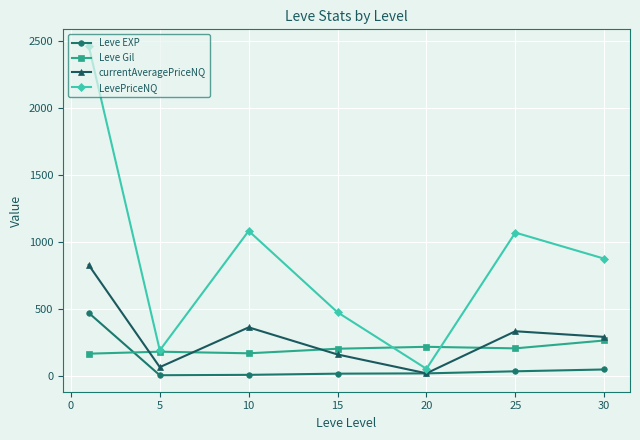

Rank the series by their maximum value, from lowest to highest.

Leve Gil, Leve EXP, currentAveragePriceNQ, LevePriceNQ